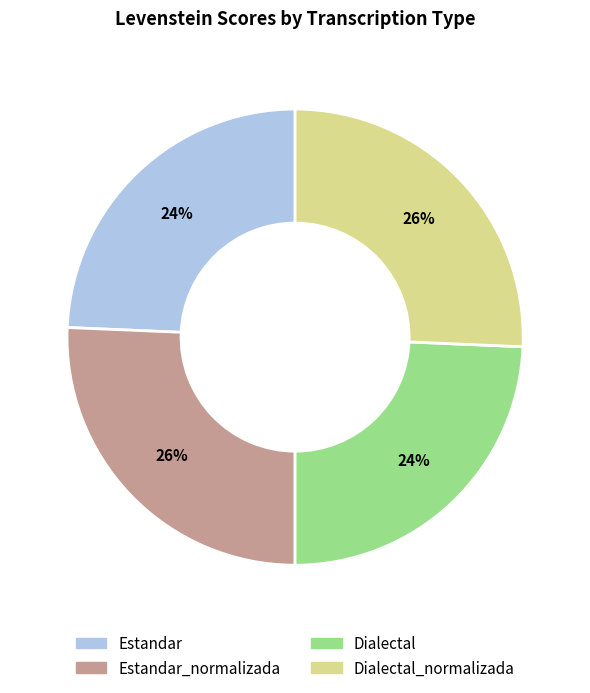

To the nearest percent, what is the average slice percentage?

25%